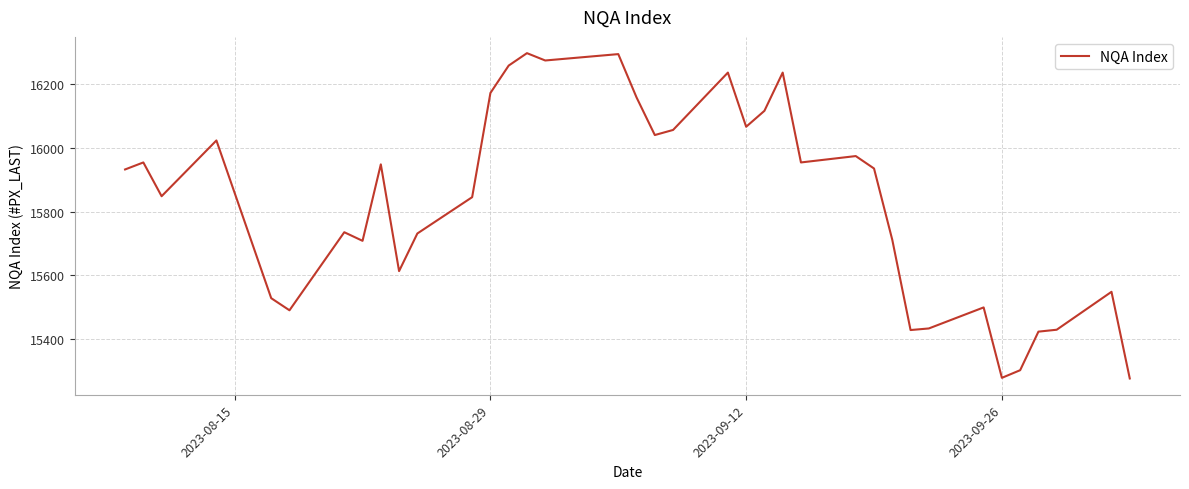

What is the greatest value displayed?

16297